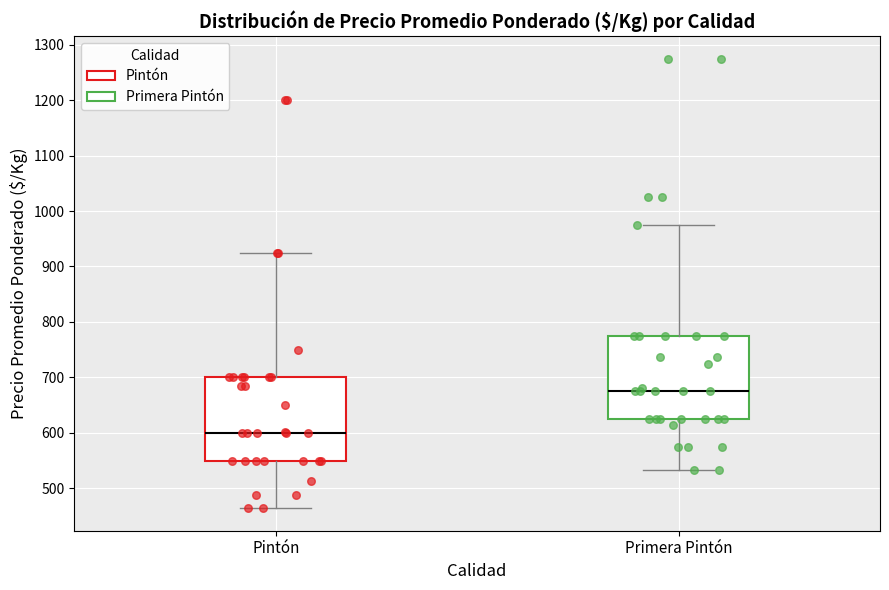

Reading left to right, read every box against the y-axis: the position of its median line, the range the box covers, and the ends of its whiskers. The values are not printed on the chart, so give them approximately, as read against the axis.

Pintón: median 600, box 550 to 700, whiskers 460 to 930
Primera Pintón: median 680, box 630 to 780, whiskers 530 to 980